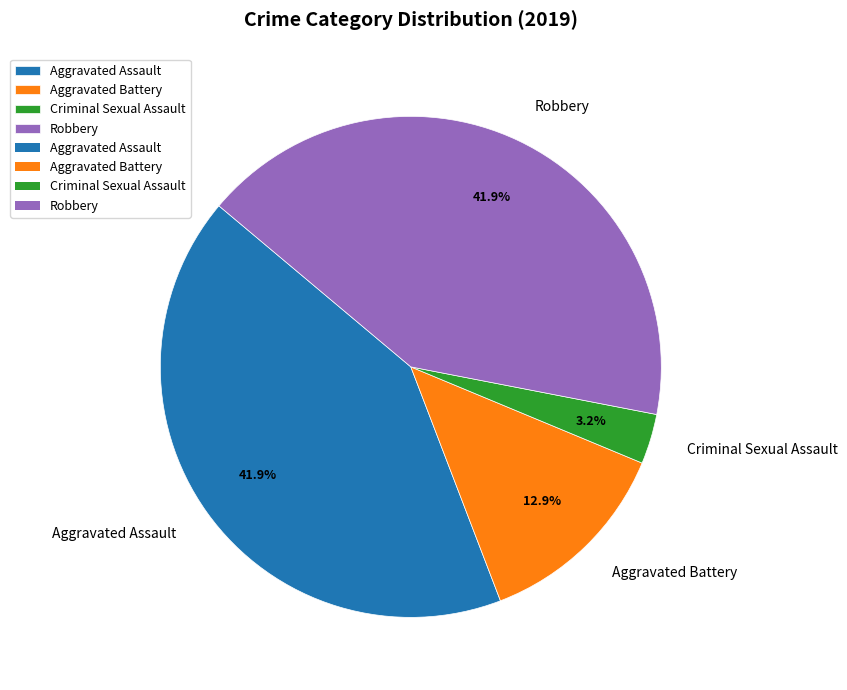

Between Robbery and Criminal Sexual Assault, which is larger?

Robbery